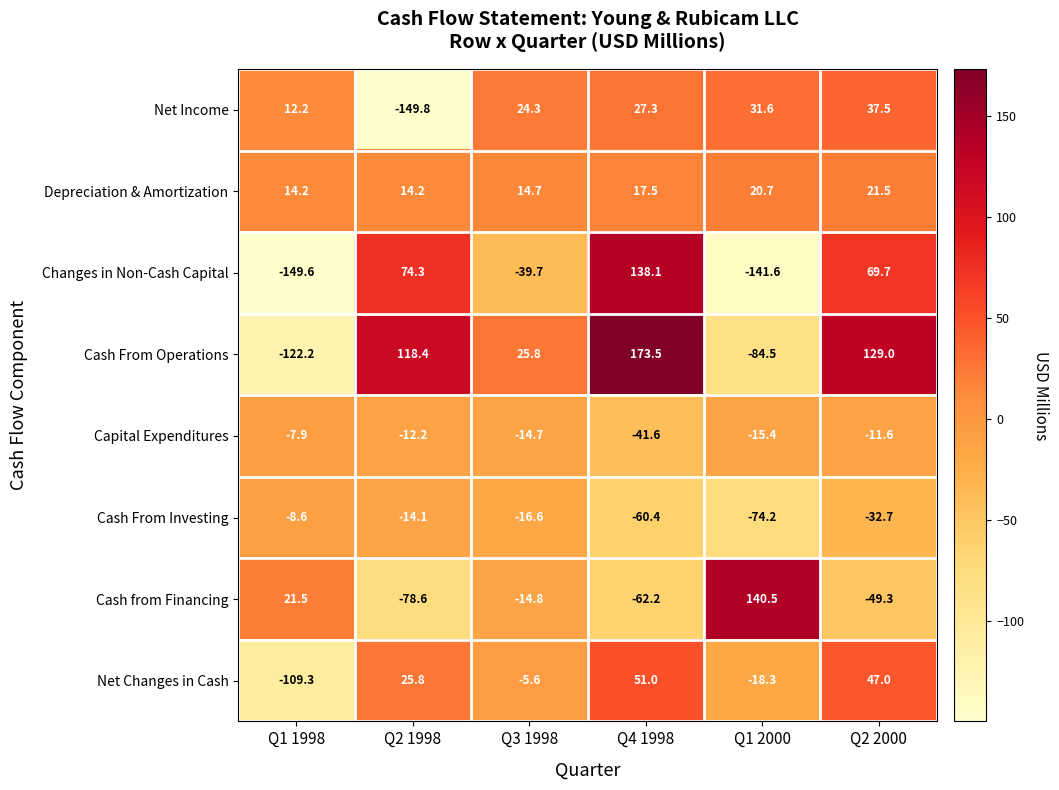

Rank the series by their maximum value, from highest to lowest.

Cash From Operations, Cash from Financing, Changes in Non-Cash Capital, Net Changes in Cash, Net Income, Depreciation & Amortization, Capital Expenditures, Cash From Investing